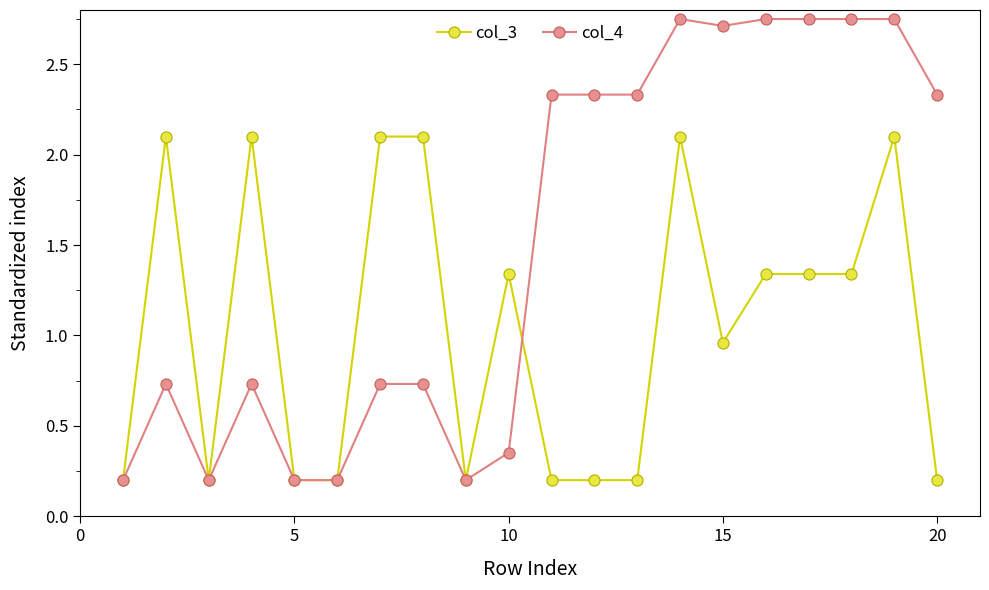

List the series in order of their overall mean, lowest first.

col_3, col_4